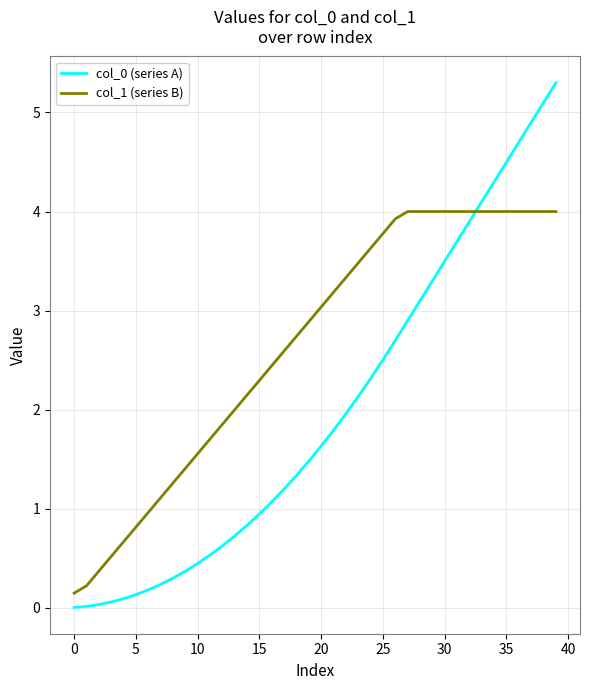

Which series has the largest total across all categories?

col_1 (series B)